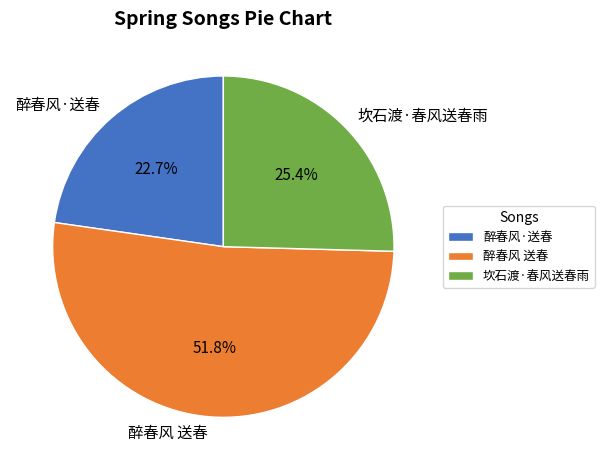

What percentage is the 坎石渡·春风送春雨 slice, to the nearest percent?

25%